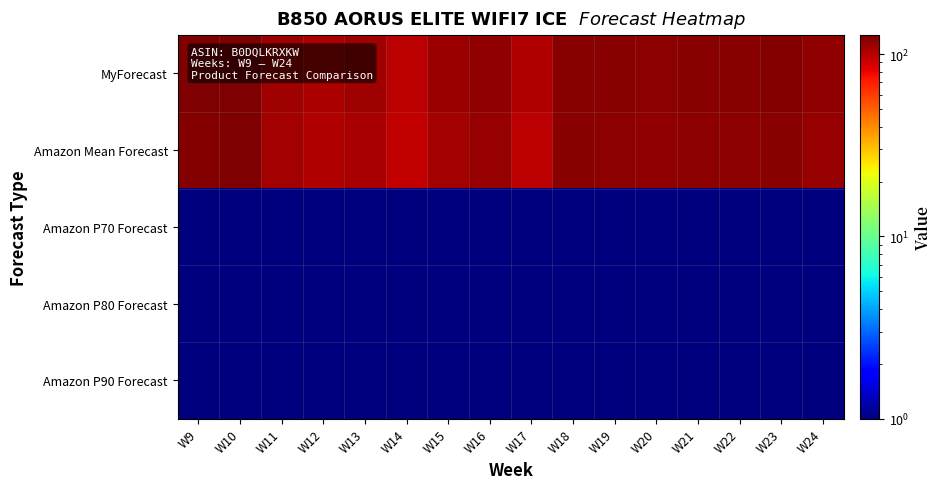

Rank the series at W13 from lowest to highest value.

Amazon P70 Forecast, Amazon P80 Forecast, Amazon P90 Forecast, Amazon Mean Forecast, MyForecast